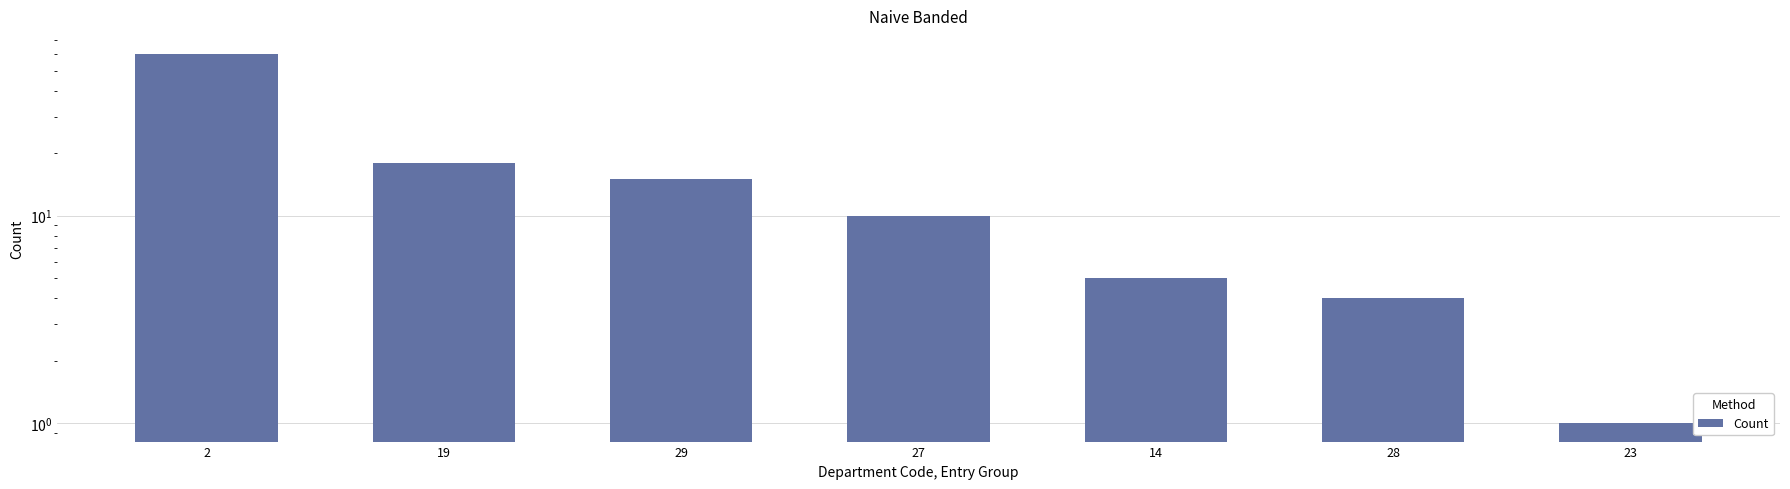

Which category has the lowest value across all series?

23